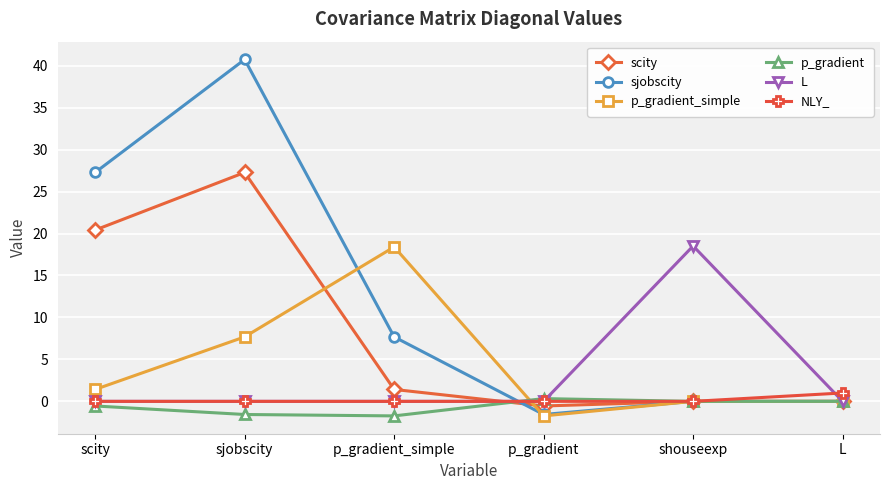

What is the label of the 5th point from the right?

sjobscity